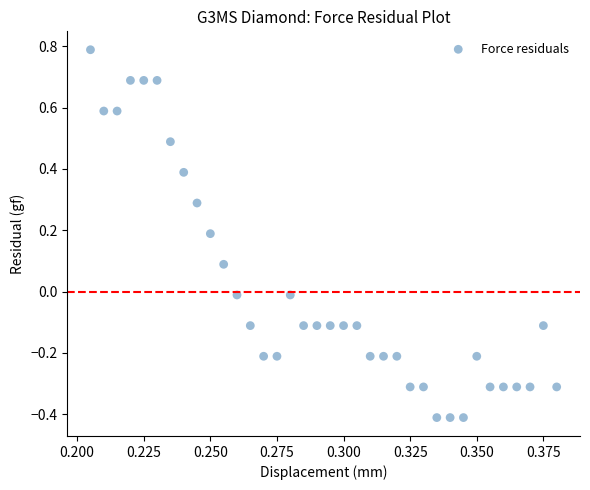

What is the range of Y values (max minus min)?

1.2